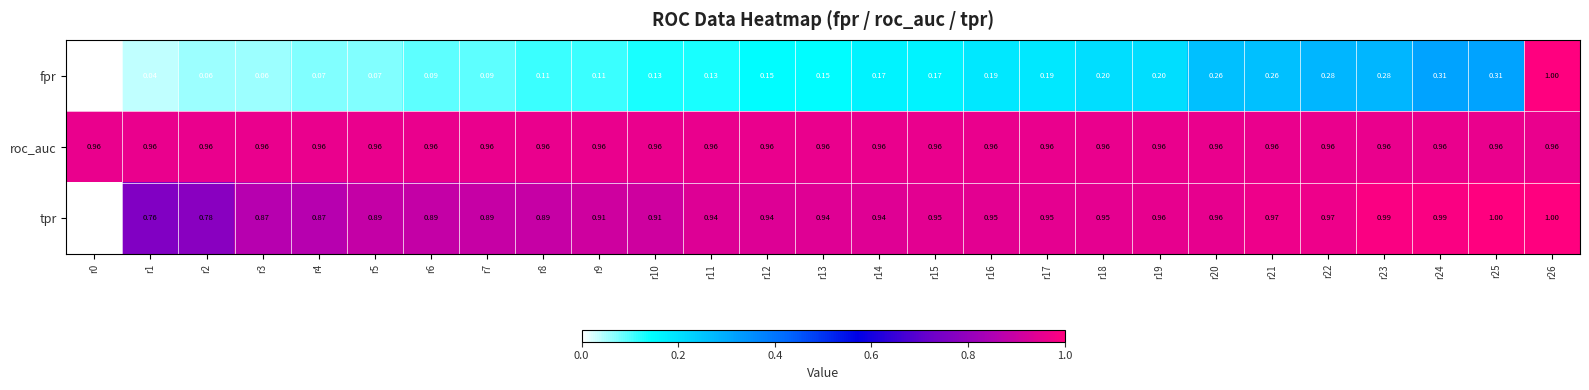

Is the value of tpr at r21 greater than the value of roc_auc at r5?

Yes